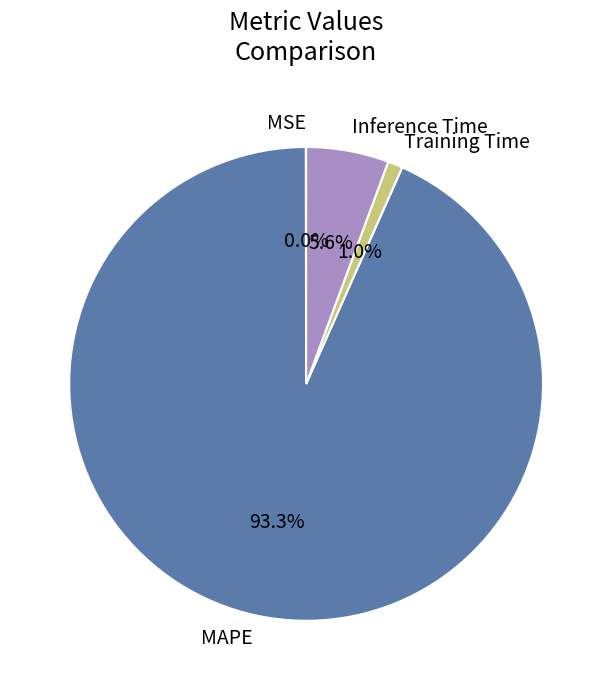

Which has a higher value, Training Time or MAPE?

MAPE